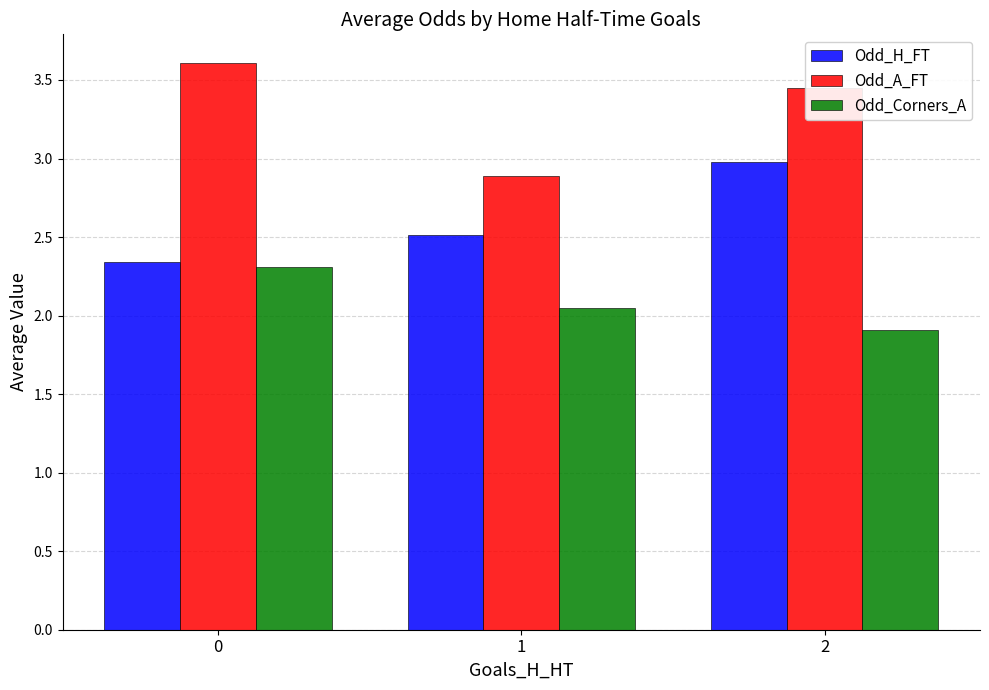

What is the maximum value shown in the chart?

3.6